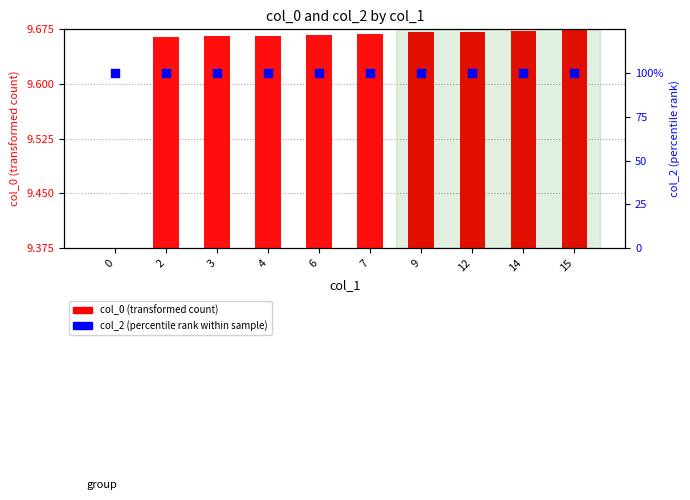

Is the value of col_2 percentile rank within sample at 12 greater than the value of col_0 (transformed count) at 12?

Yes